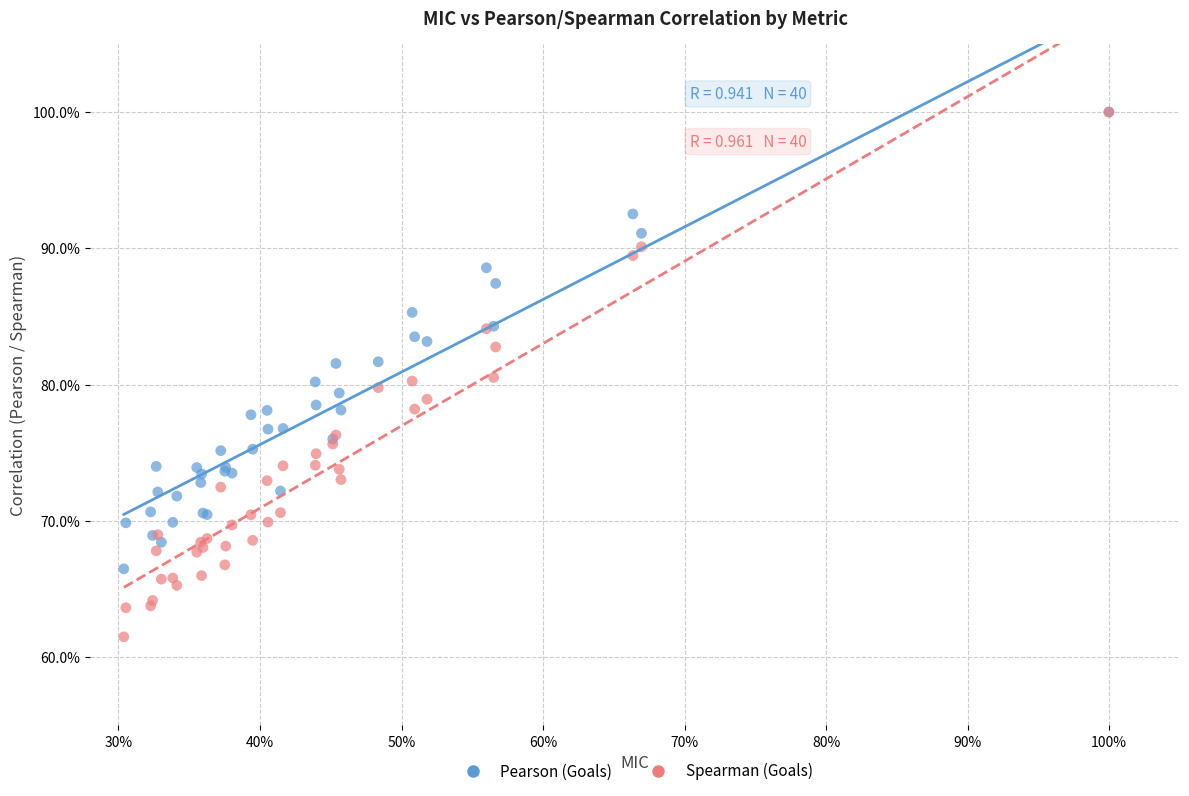

What are all the series names shown in the legend?

Pearson (Goals), Spearman (Goals)